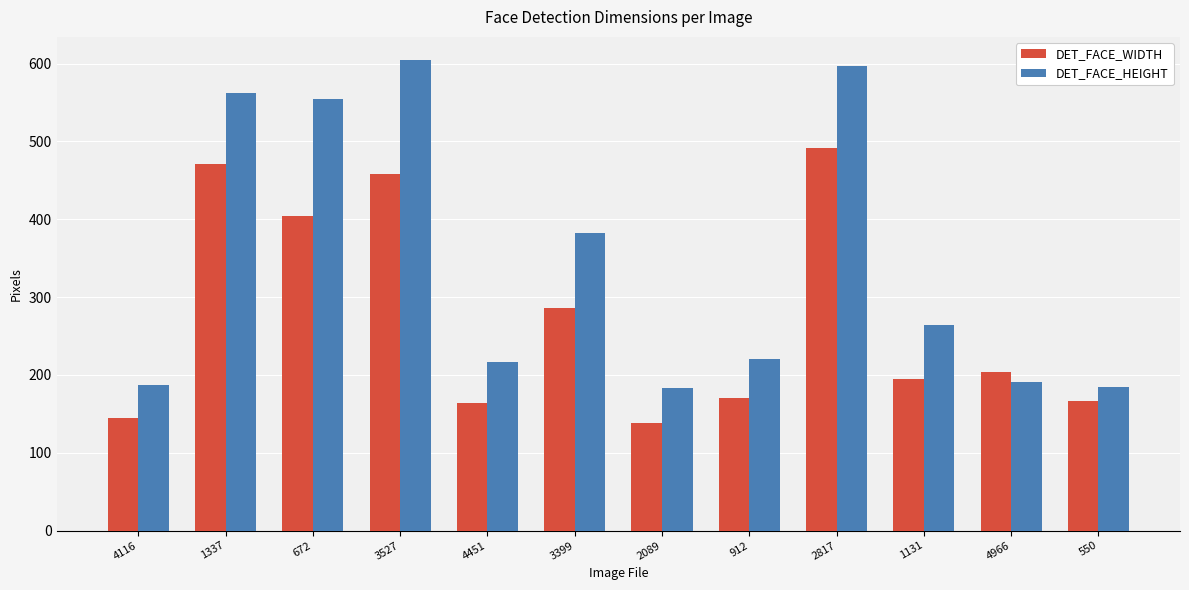

The value of DET_FACE_HEIGHT at 3527 is 195. True or false?

False